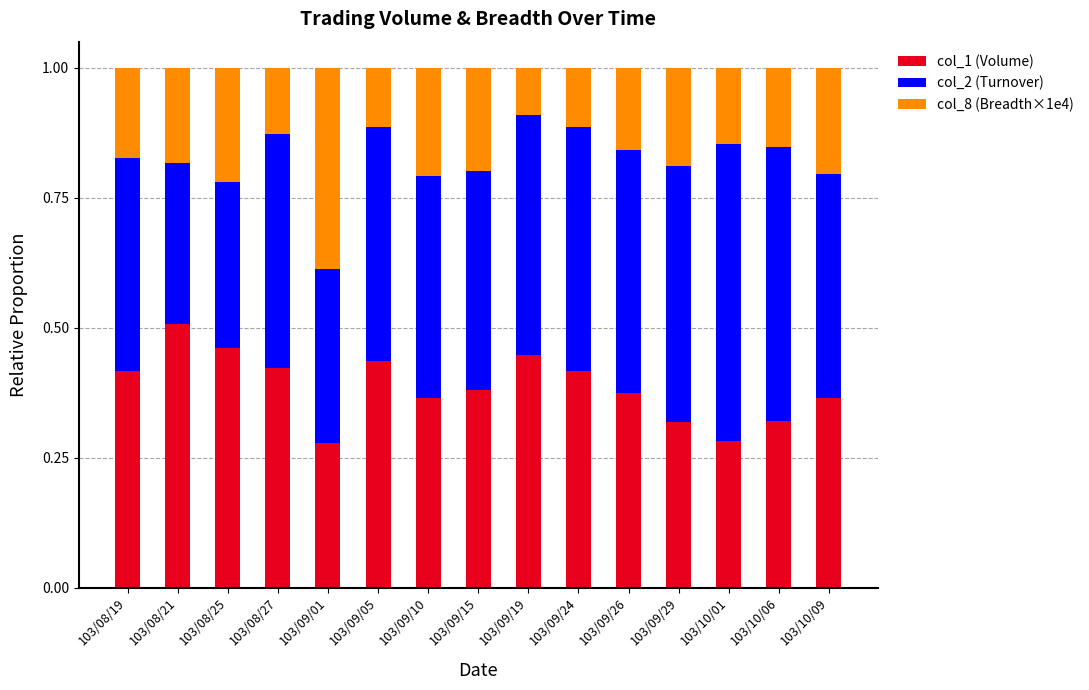

What is the total value across all series at 103/09/19?

1.0